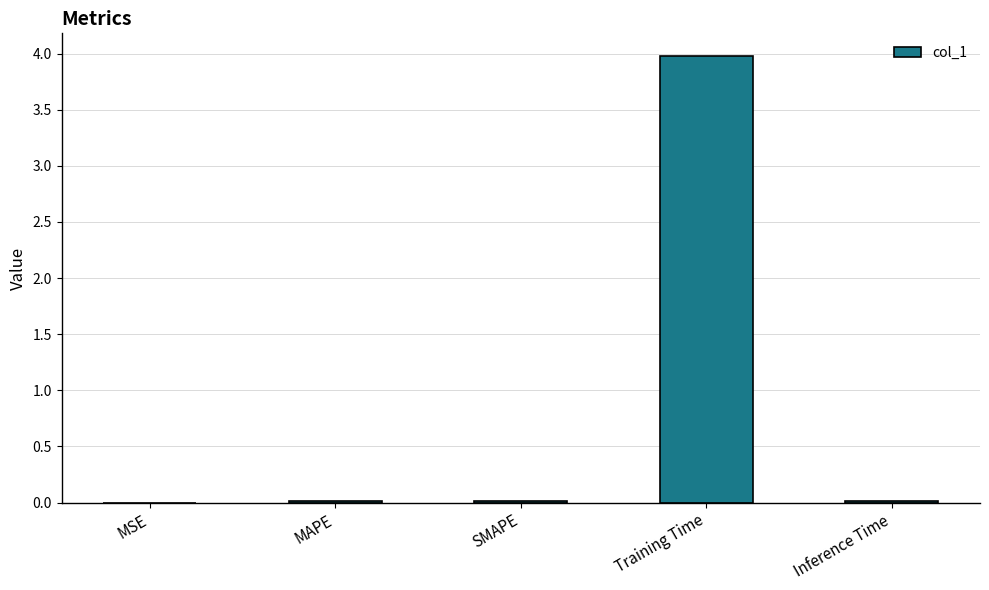

Does the chart contain stacked bars?

No